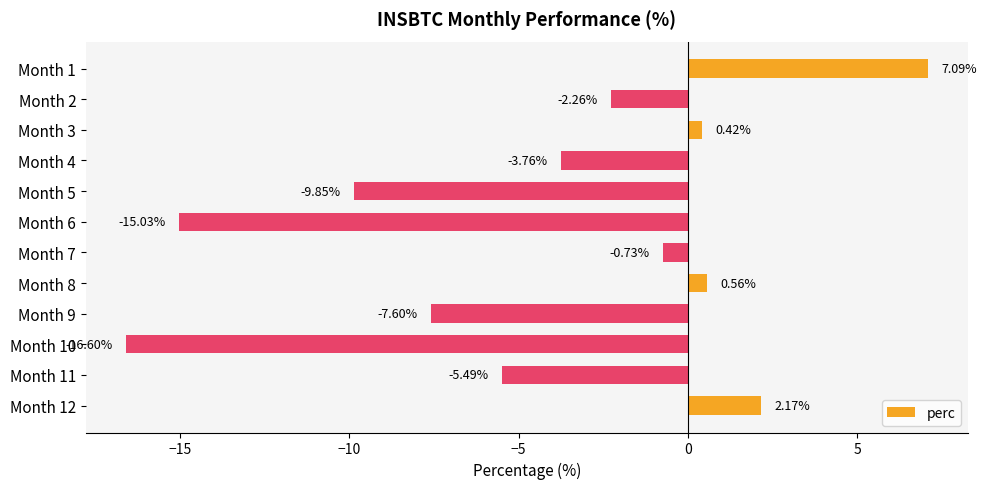

Rank the categories by value from lowest to highest.

Month 10, Month 6, Month 5, Month 9, Month 11, Month 4, Month 2, Month 7, Month 3, Month 8, Month 12, Month 1